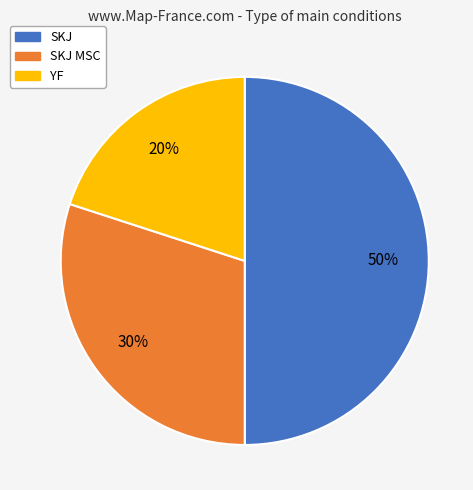

What is the ratio of the value at SKJ to the value at YF?

2.5